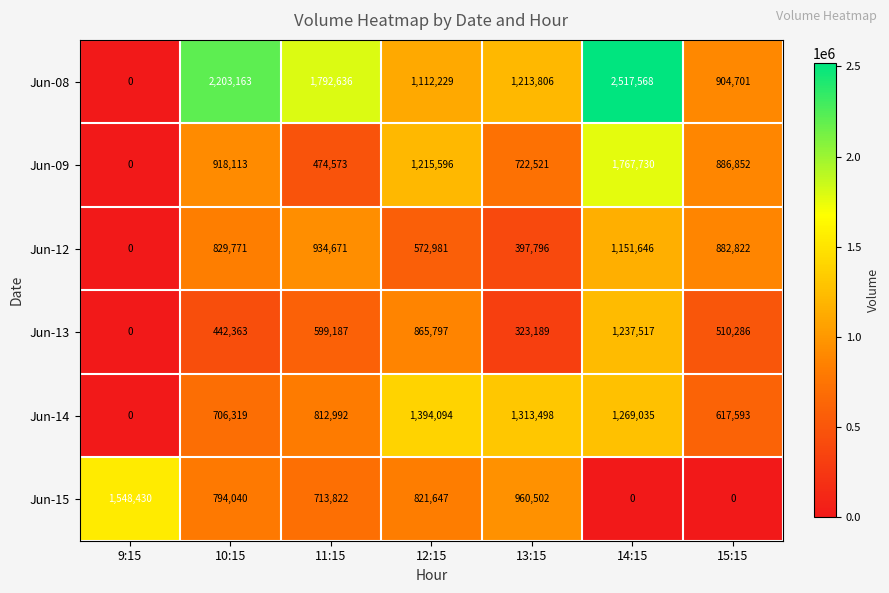

Count the number of data series in this chart.

6